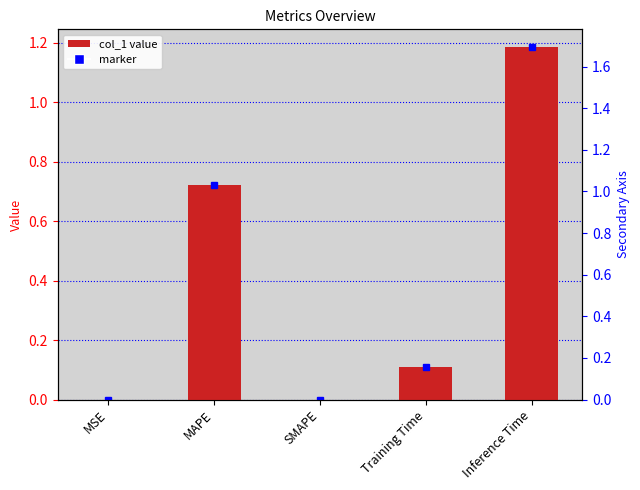

What is the value of the 5th bar from the left?

1.2